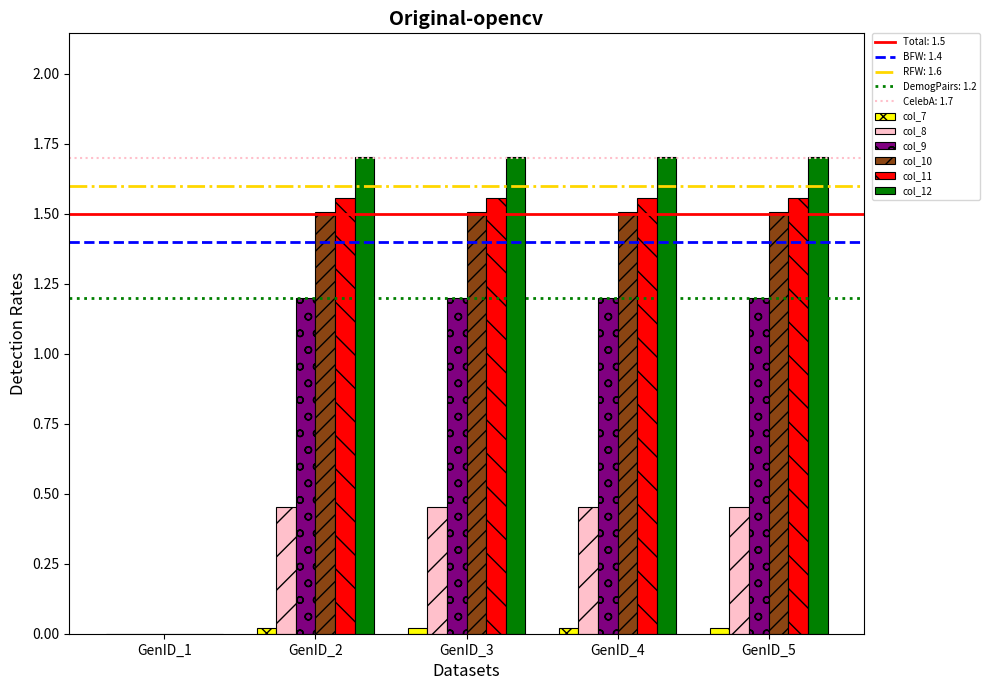

Which series has the largest total across all categories?

col_12